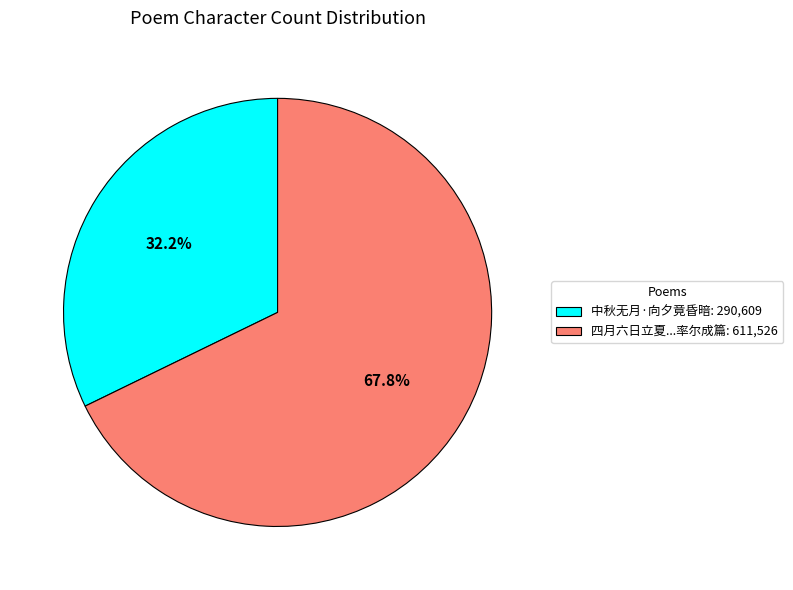

Between 四月六日立夏...率尔成篇: 611,526 and 中秋无月·向夕竟昏暗: 290,609, which is larger?

四月六日立夏...率尔成篇: 611,526